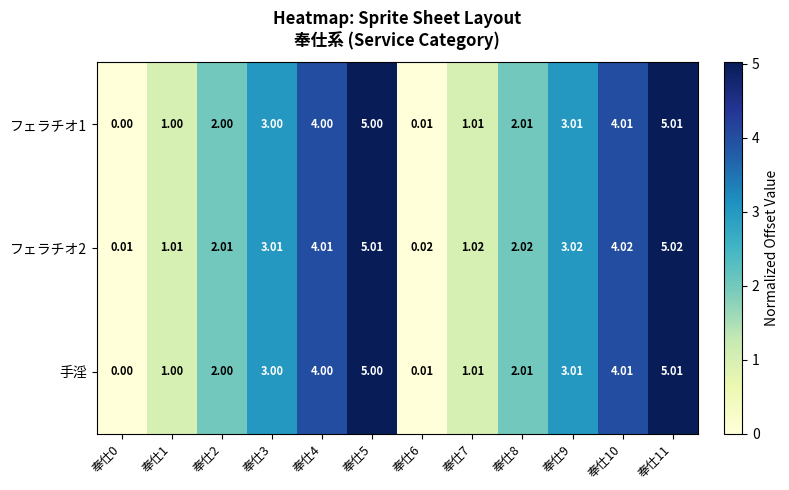

Is the value of フェラチオ2 at 奉仕11 greater than the value of フェラチオ1 at 奉仕0?

Yes